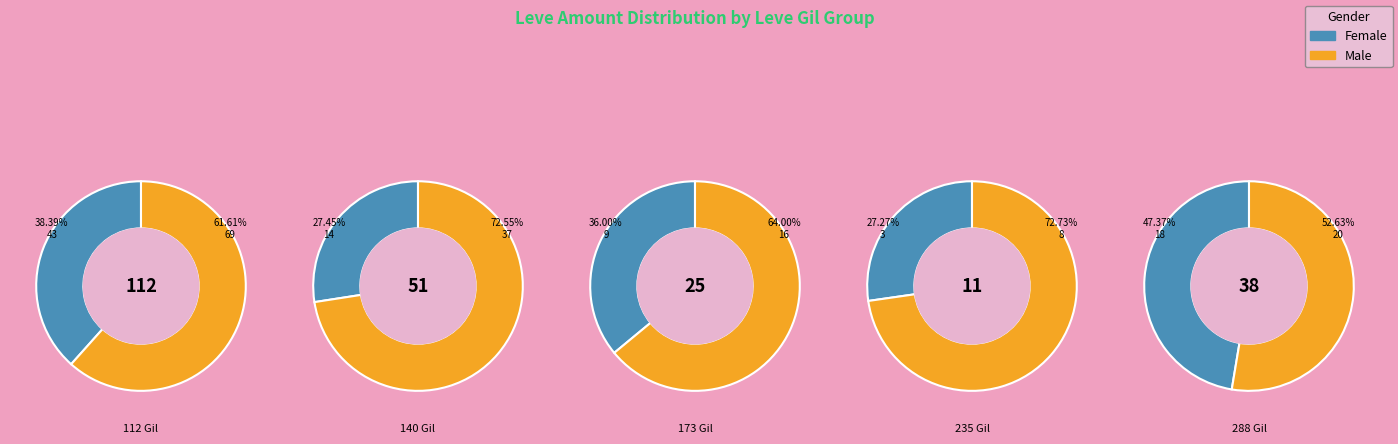

True or false: 224 accounts for 16% of the total.

False